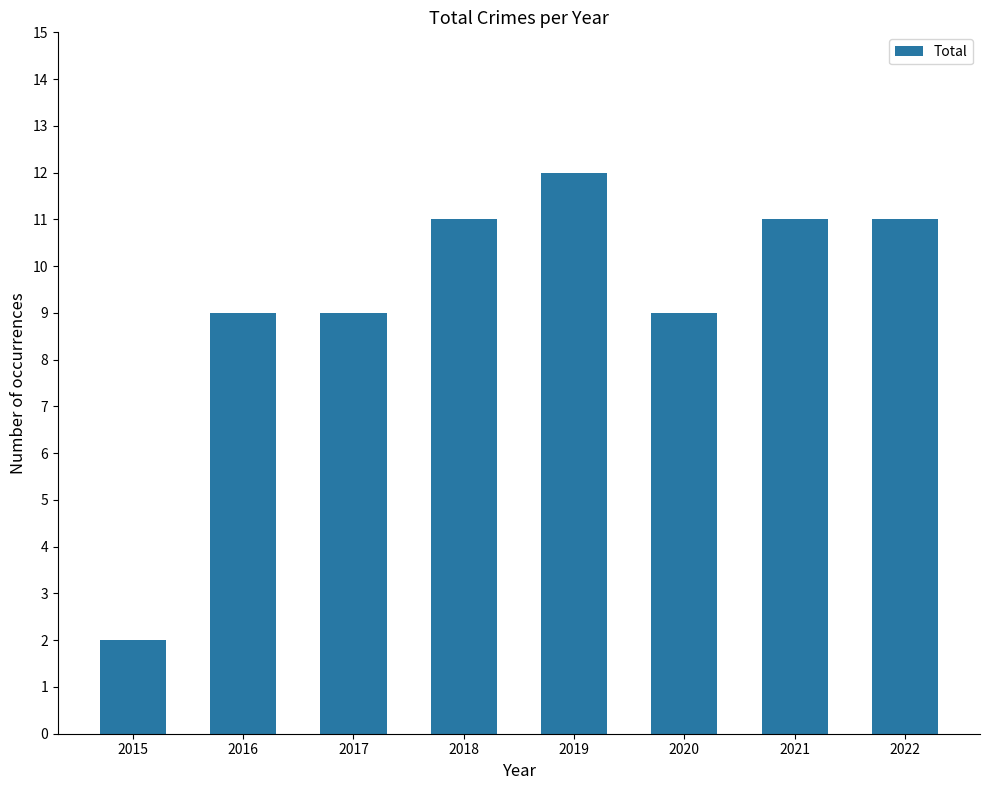

At which category does the chart reach its minimum across all series?

2015